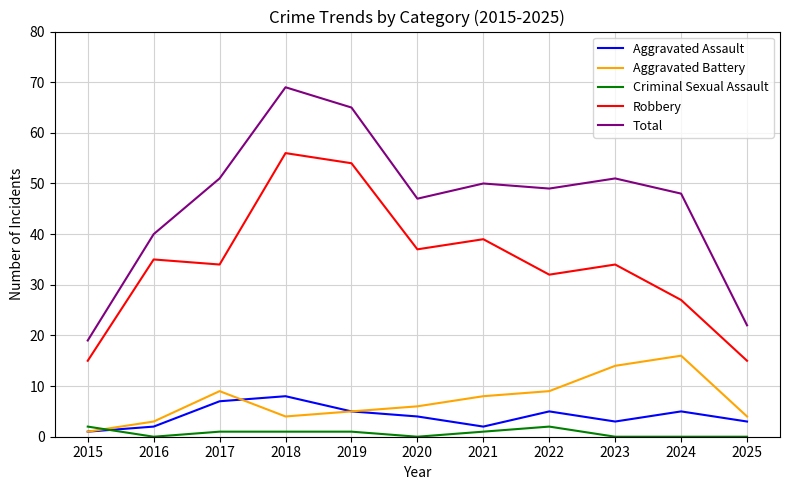

At which label does Total reach its minimum?

2015